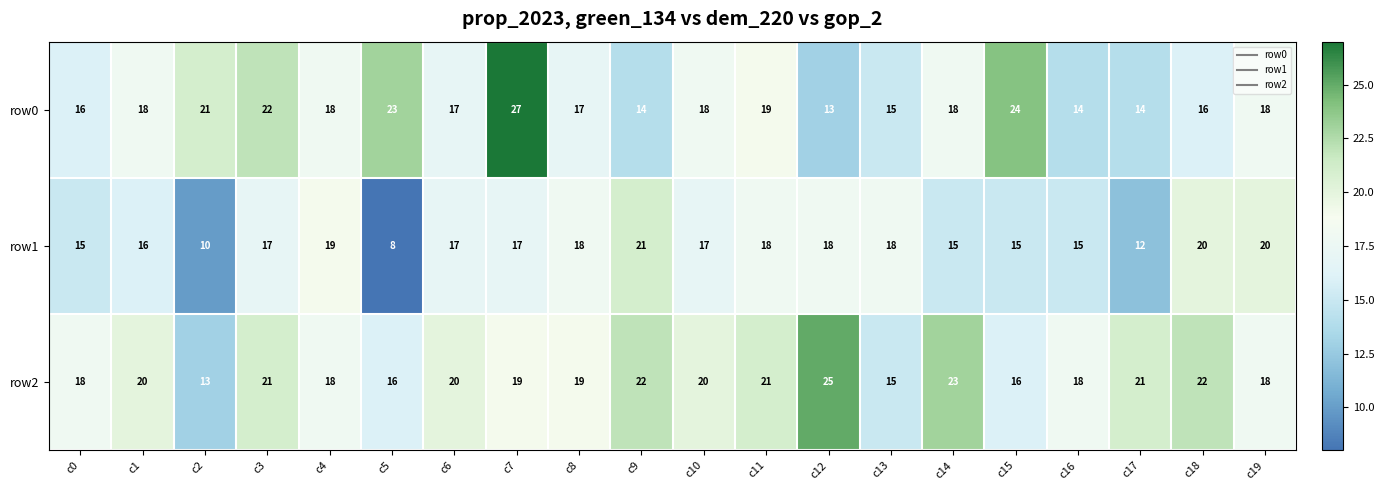

Rank the series by their average value, from lowest to highest.

row1, row0, row2